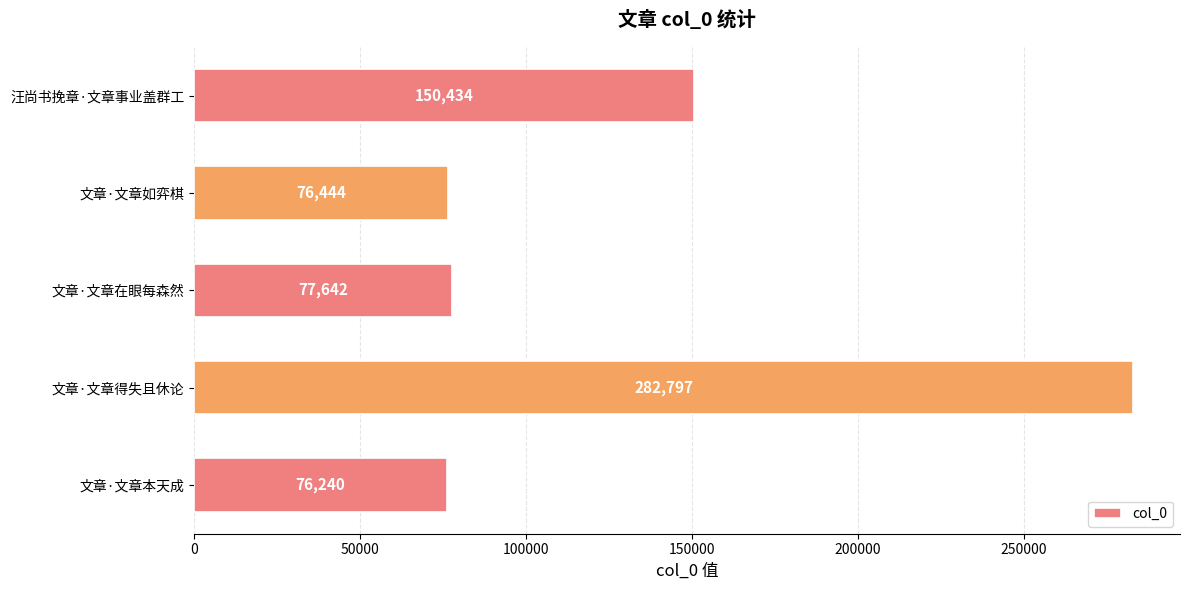

Rank the categories by value from highest to lowest.

文章·文章得失且休论, 汪尚书挽章·文章事业盖群工, 文章·文章在眼每森然, 文章·文章如弈棋, 文章·文章本天成